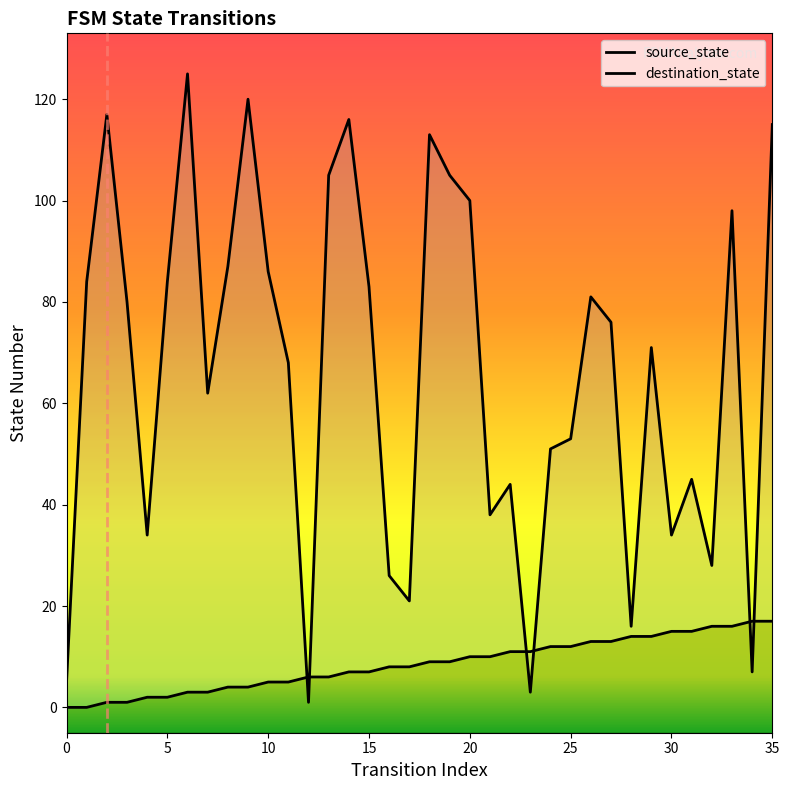

How many values in source_state are above zero?

34